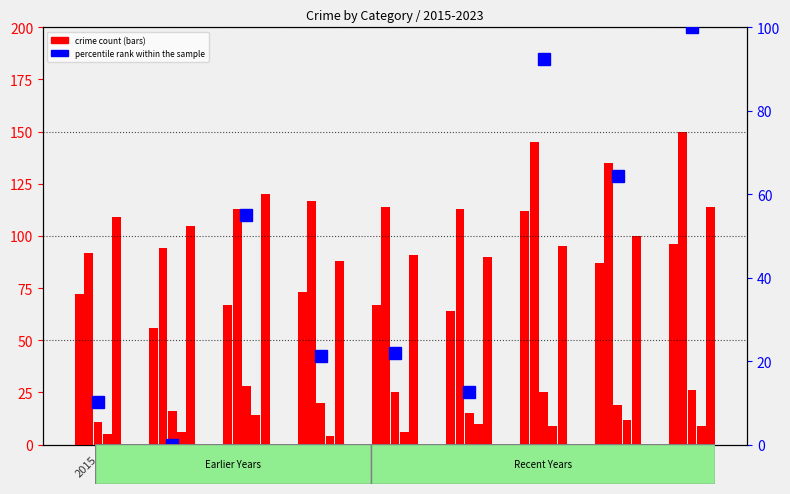

What is the value of the Aggravated Assault bar at the 3rd from the left?

67.0